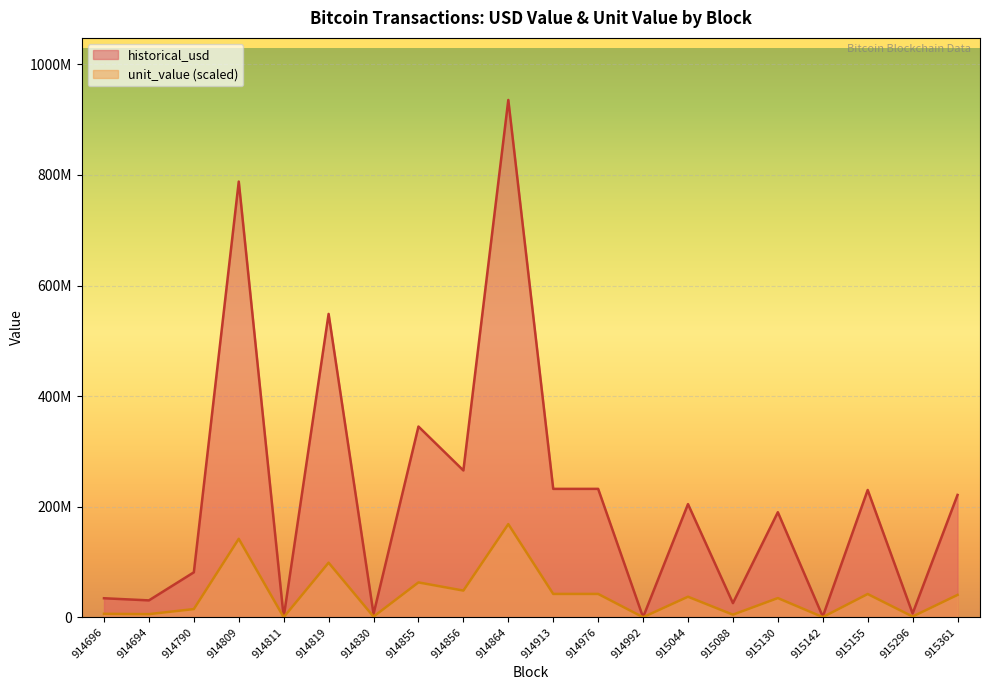

Between 915361 and 914819, which is larger?

914819